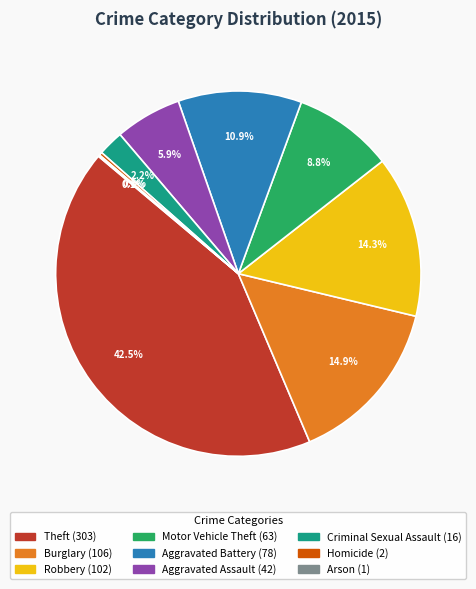

To the nearest percent, what is the difference between the Aggravated Battery and Theft slice percentages?

32%